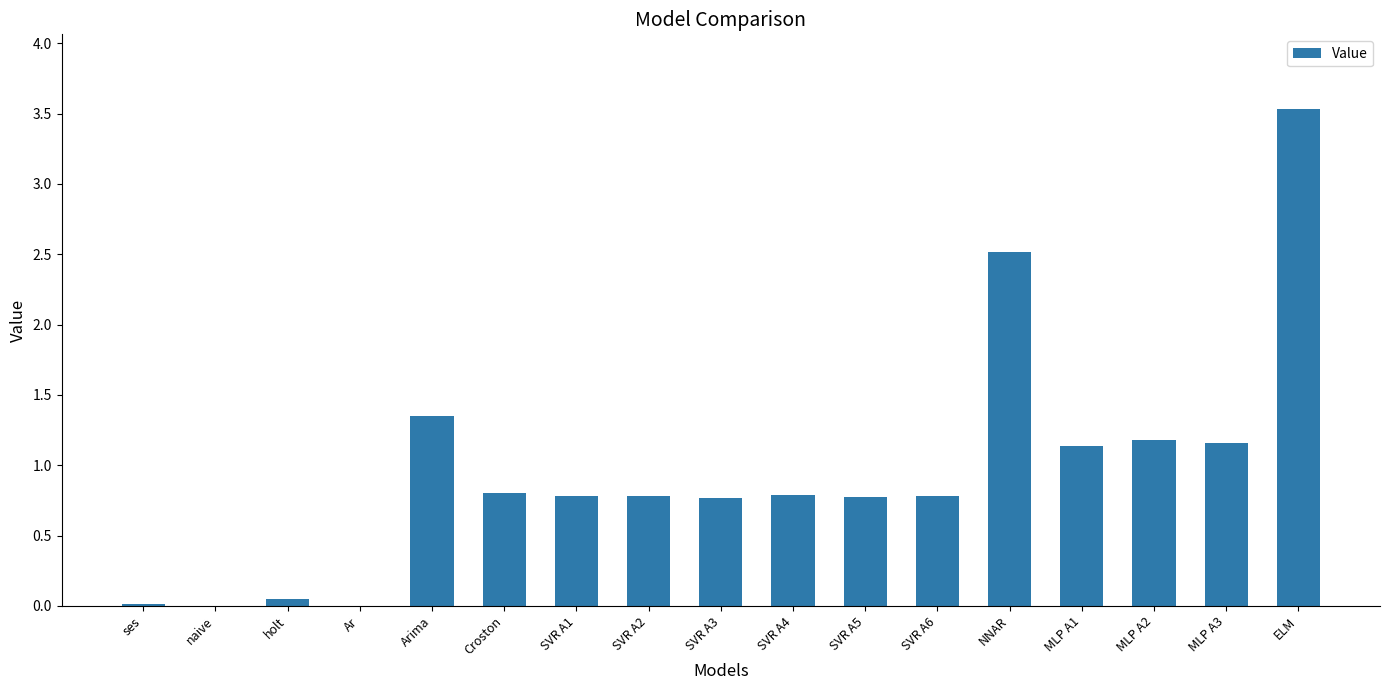

What is the sum of all values?

16.4